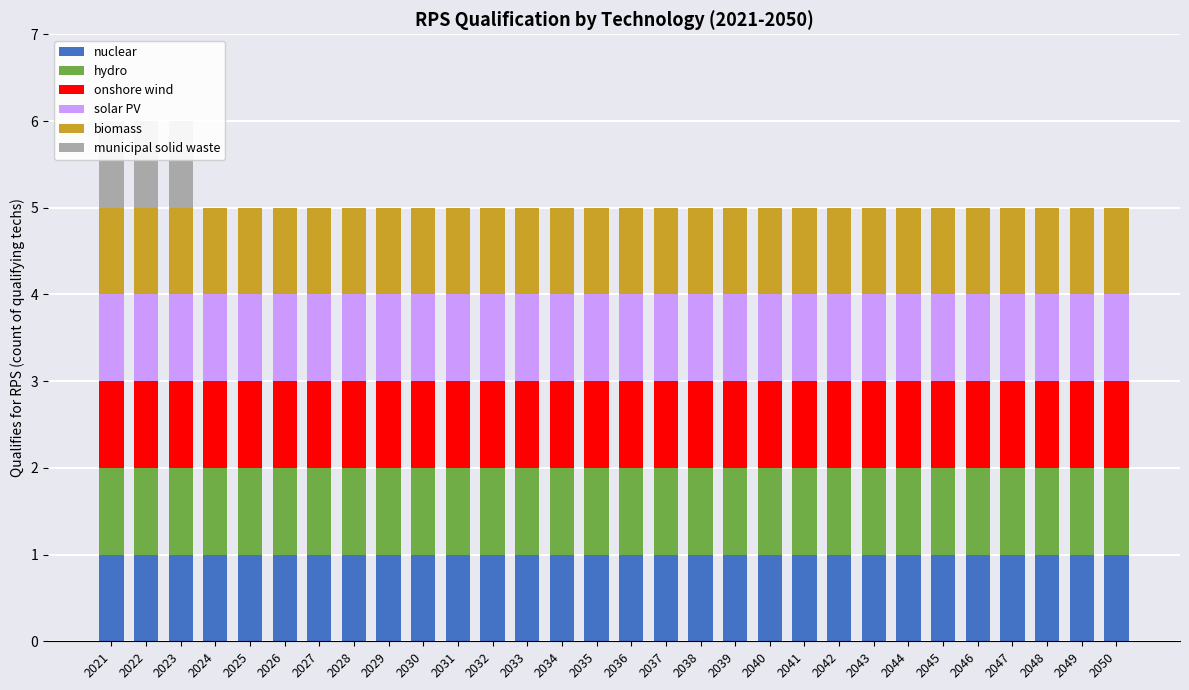

The biomass series shows 1 at 2043. True or false?

True